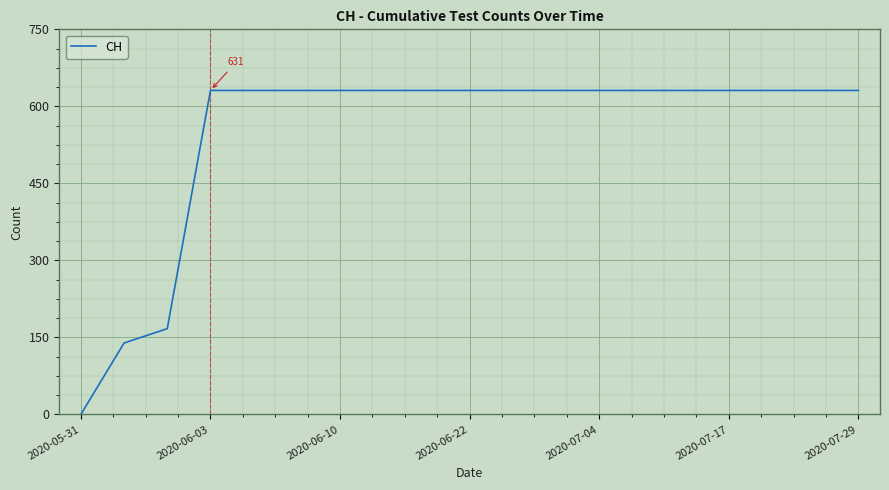

Reading left to right, what are all the values shown in this chart?

0	139	167	631	631	631	631	631	631	631	631	631	631	631	631	631	631	631	631